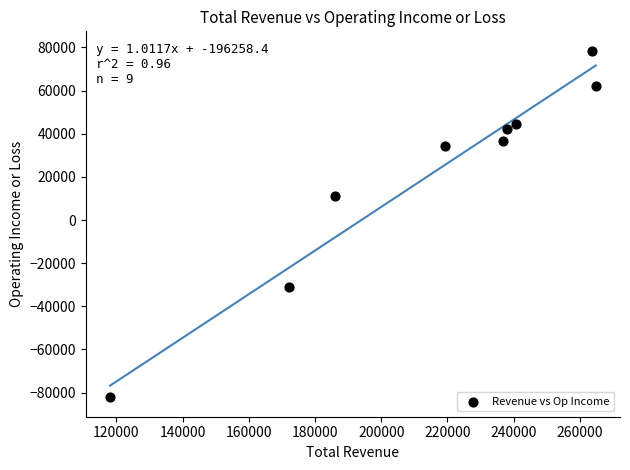

What Y value in the scatter plot is closest to -1850?

11000